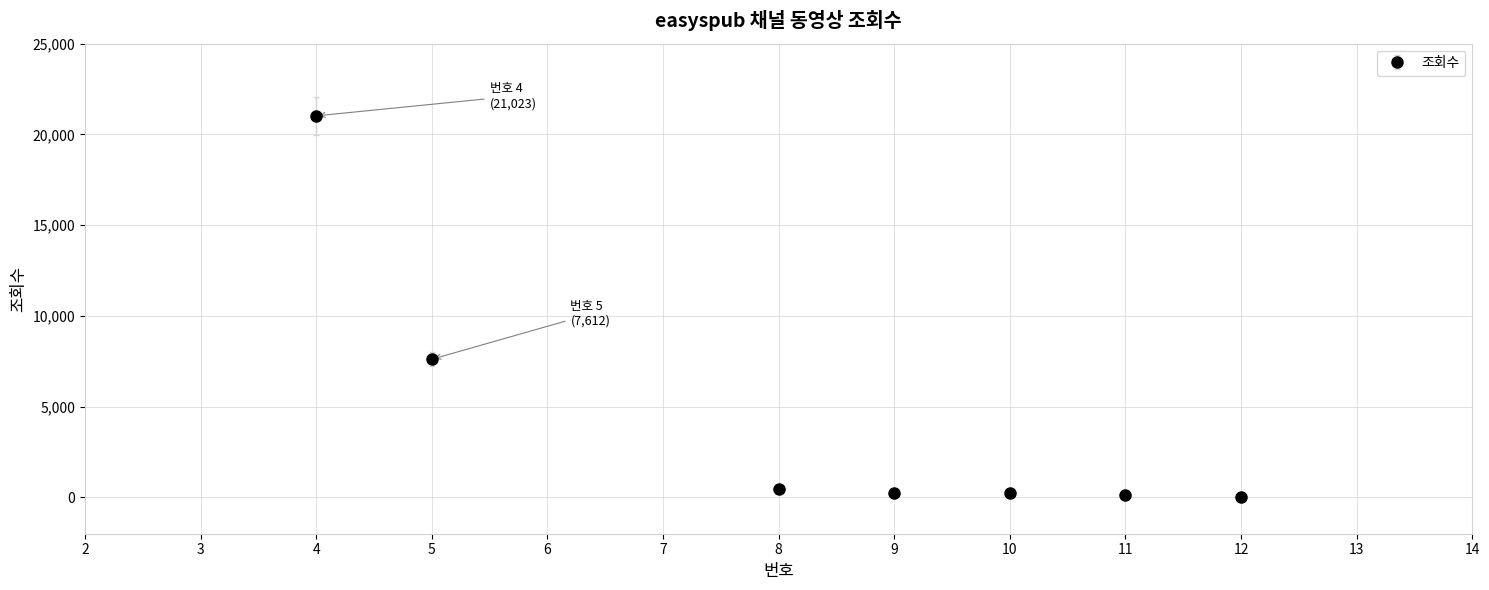

What is the change in value from 4 to 5?

-13411